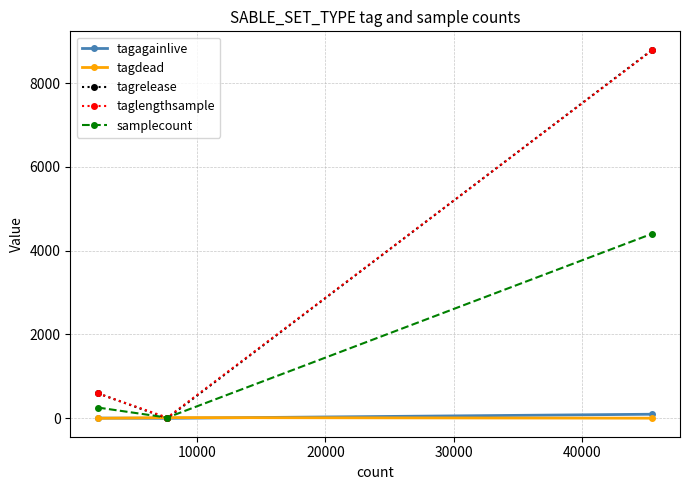

How many positive values does the tagrelease series have?

2